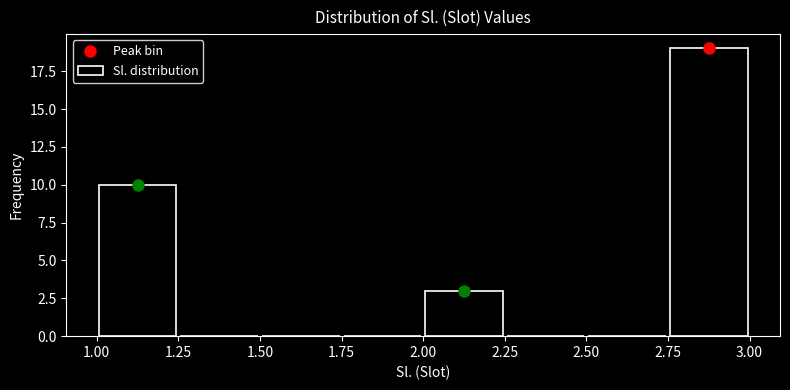

What is the height of the bar covering 2.75 to 3.00 on the x-axis? The values are not printed on the chart, so give them approximately, as read against the axis.

19